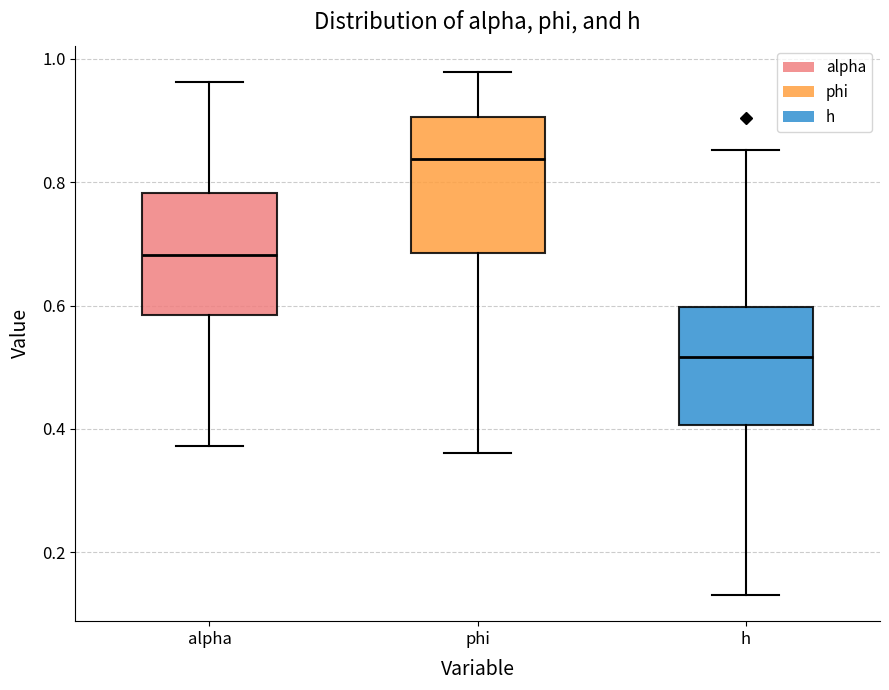

Which box has the highest median line?

phi